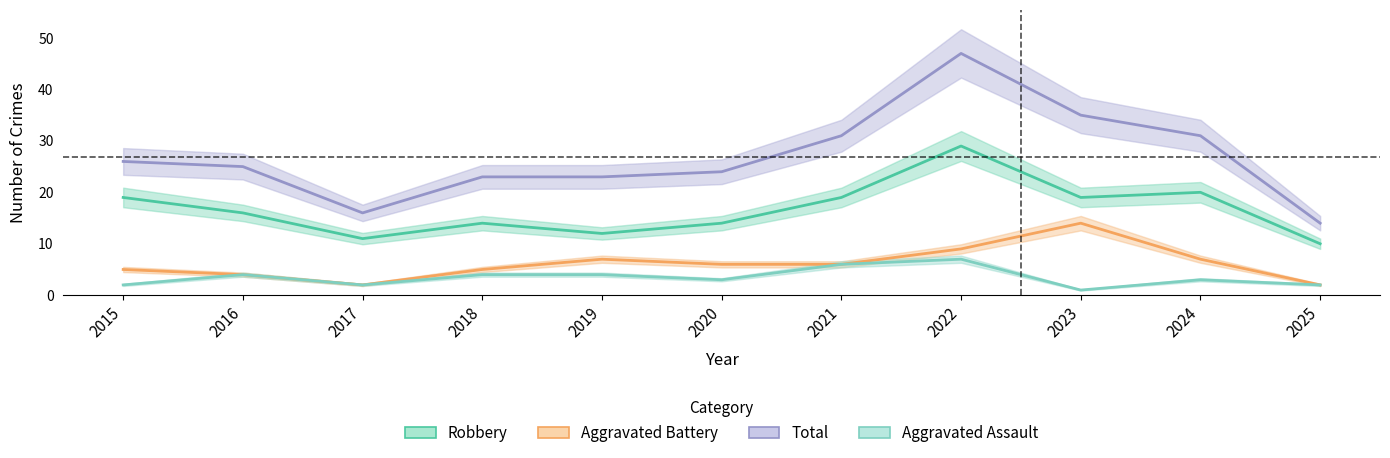

At which category does the chart reach its peak across all series?

2022